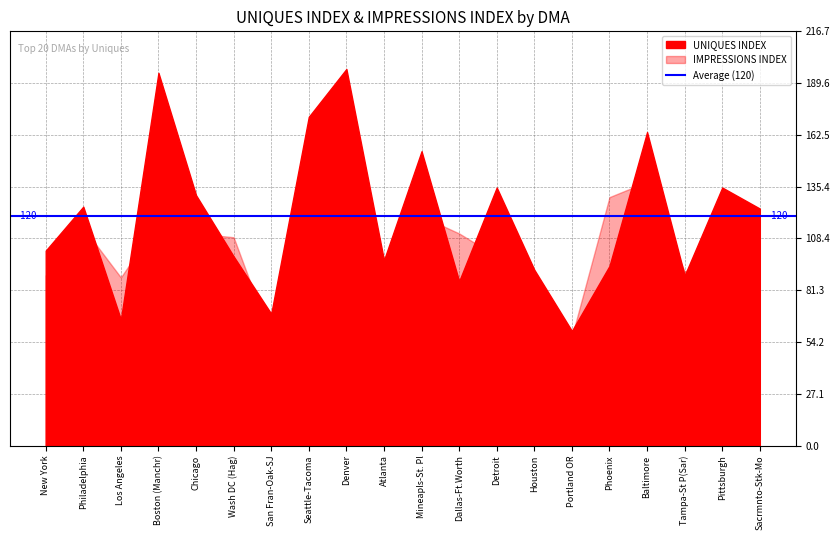

Which category has the lowest value across all series?

San Fran-Oak-SJ